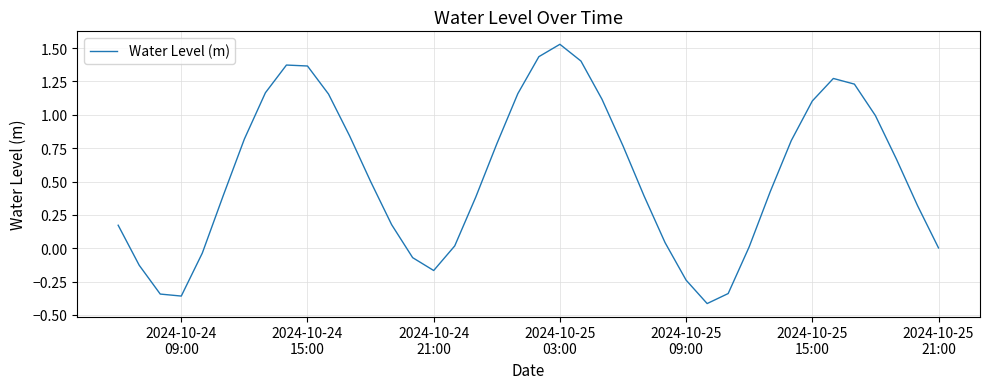

Reading left to right, what are all the values shown in this chart?

0.2	-0.1	-0.3	-0.4	-0.0	0.4	0.8	1.2	1.4	1.4	1.2	0.8	0.5	0.2	-0.1	-0.2	0.0	0.4	0.8	1.2	1.4	1.5	1.4	1.1	0.8	0.4	0.0	-0.2	-0.4	-0.3	0.0	0.4	0.8	1.1	1.3	1.2	1.0	0.7	0.3	0.0